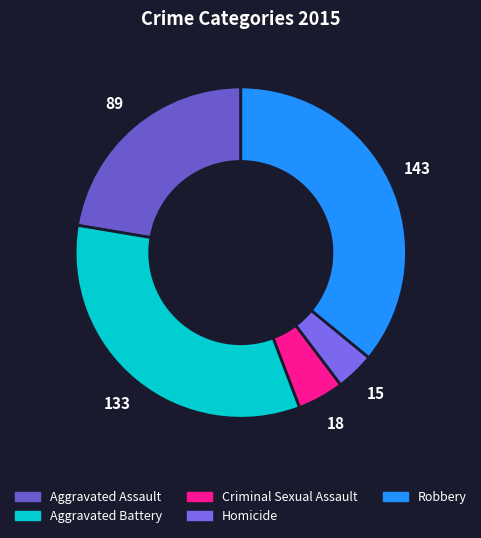

To the nearest percent, what portion does Criminal Sexual Assault represent?

5%